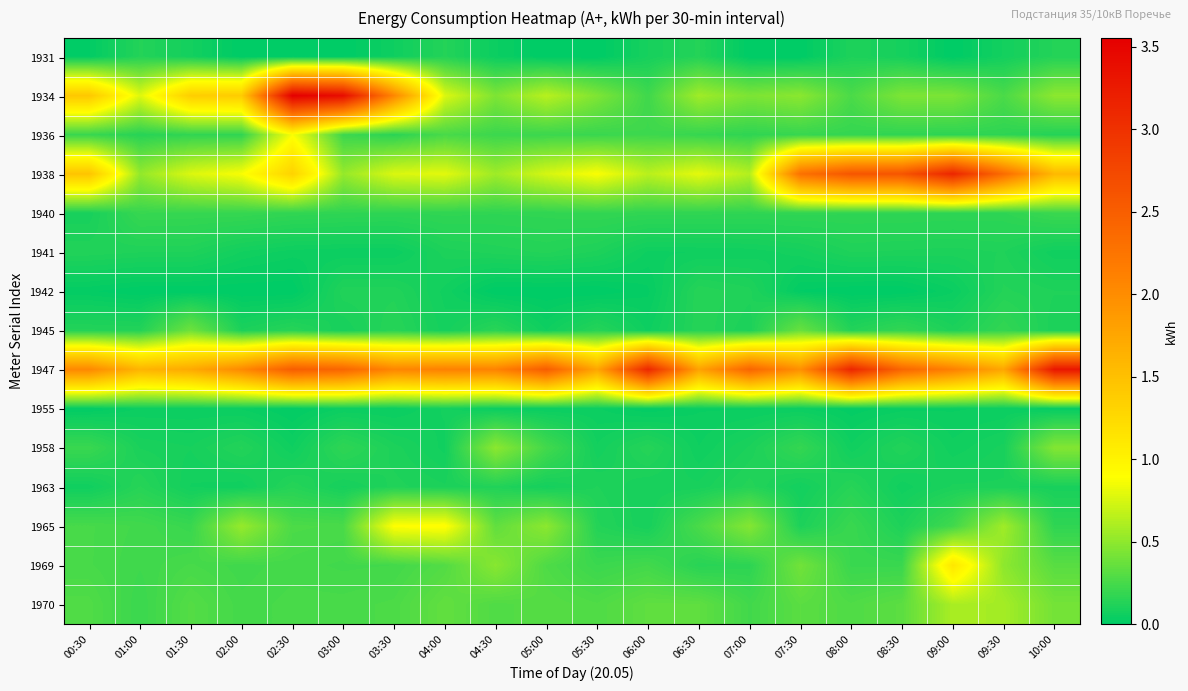

At how many categories does at least one series exceed 0?

20